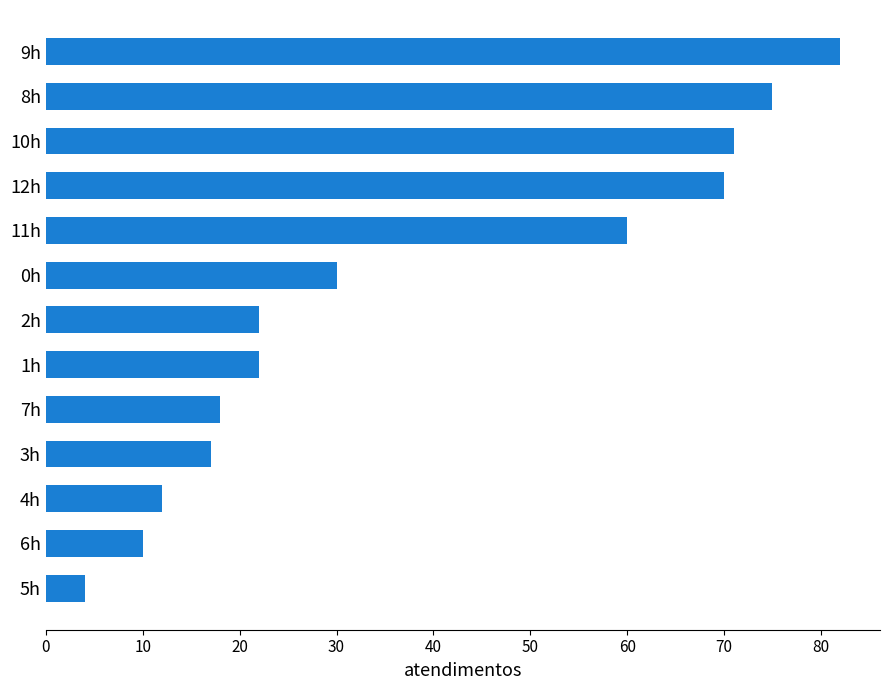

Are the bars horizontal?

Yes